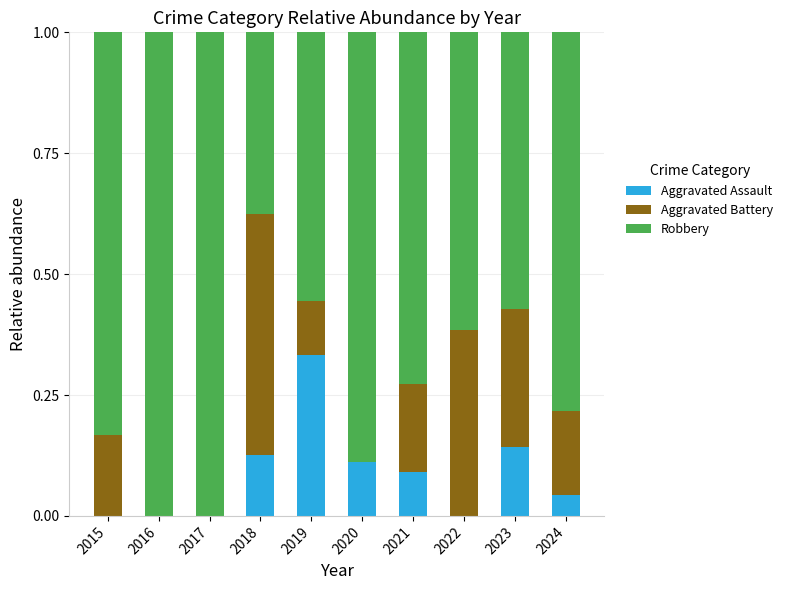

True or false: Aggravated Assault has a value of 0.2 at 2019.

False